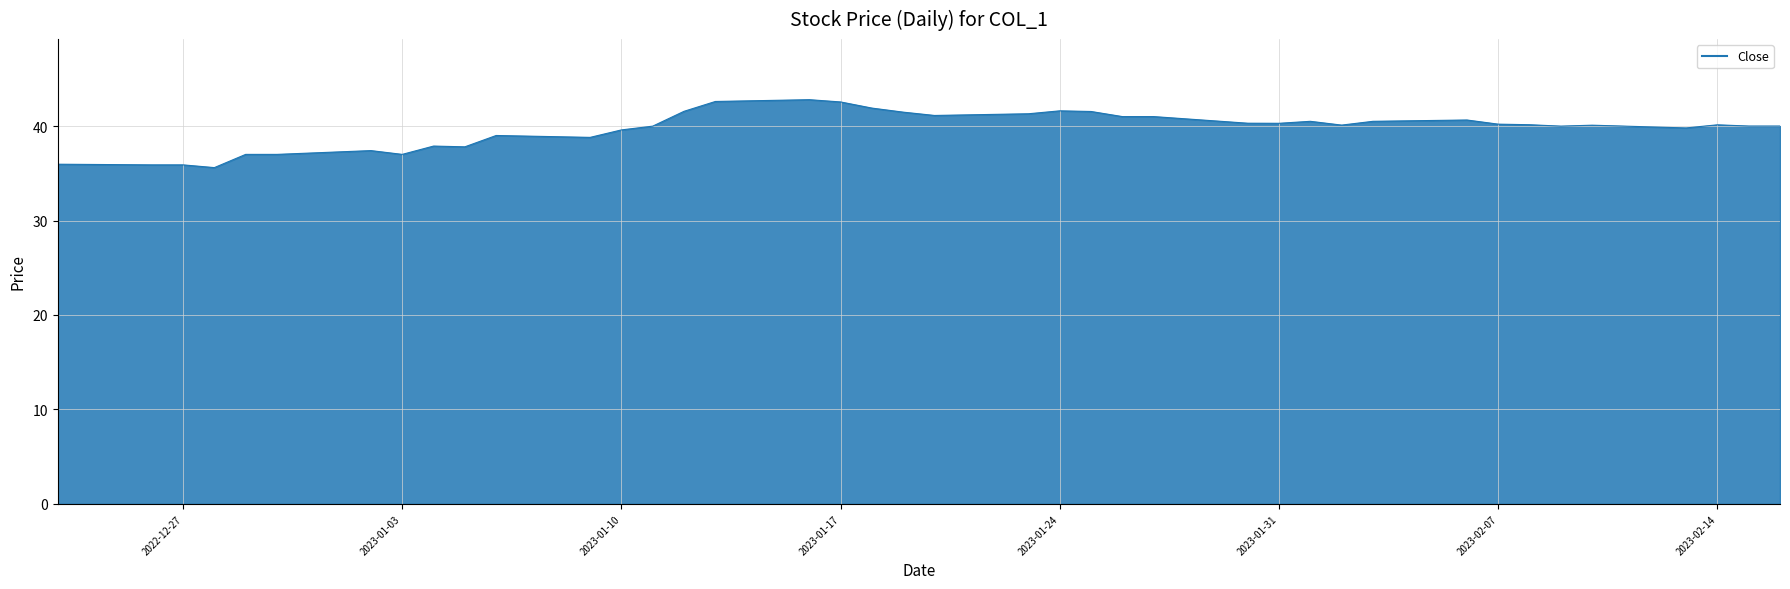

What is the smallest value displayed?

35.6